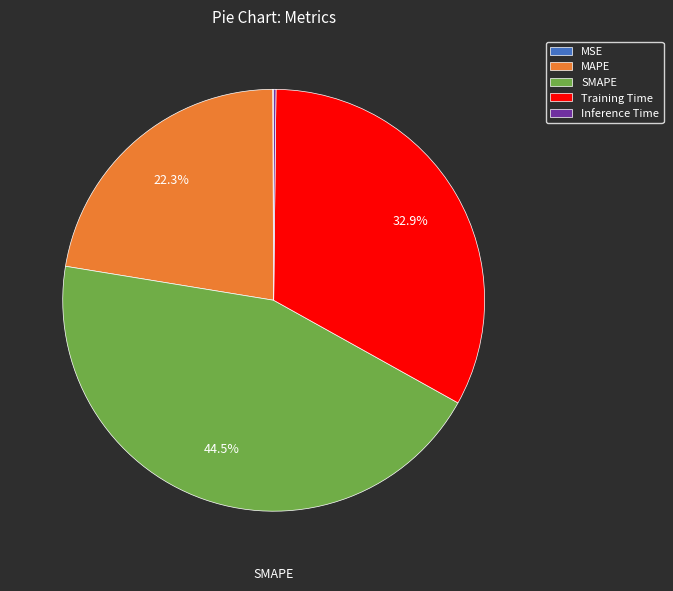

What is the total percentage of MAPE and SMAPE?

66.8%